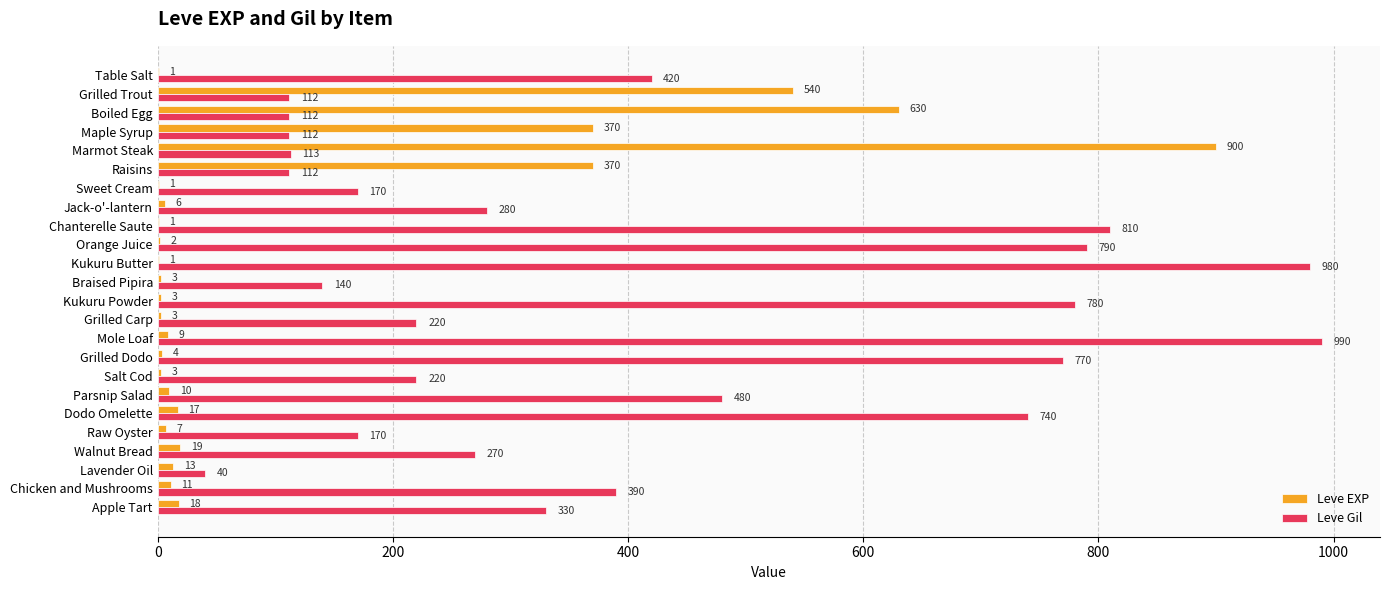

What is the total value across all series at Table Salt?

421